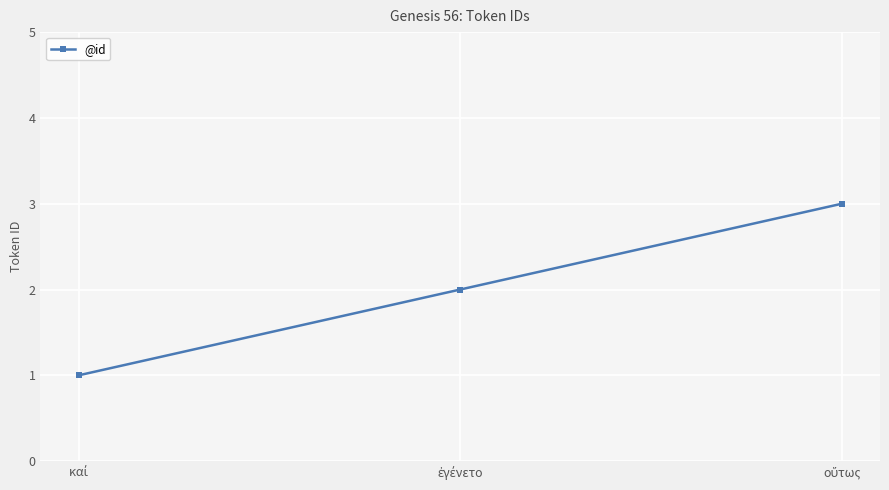

What is the sum of all values?

6